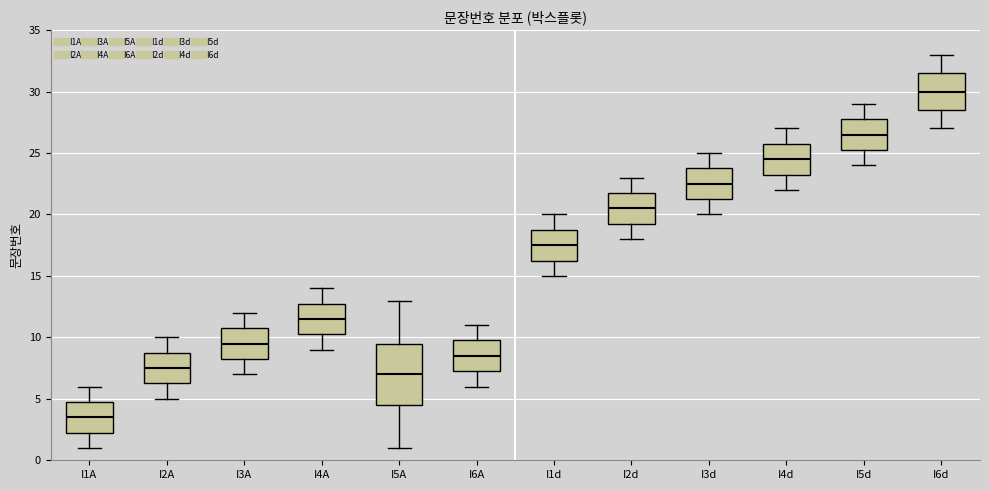

Comparing the boxes themselves (not the whiskers), which one is the tallest?

I5A